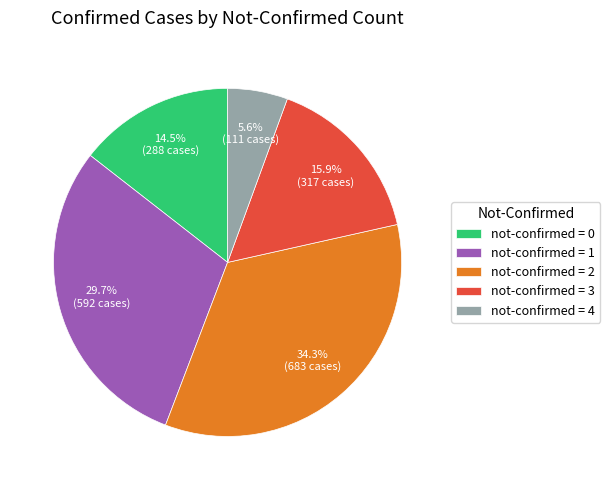

Is there a majority slice in this chart?

No